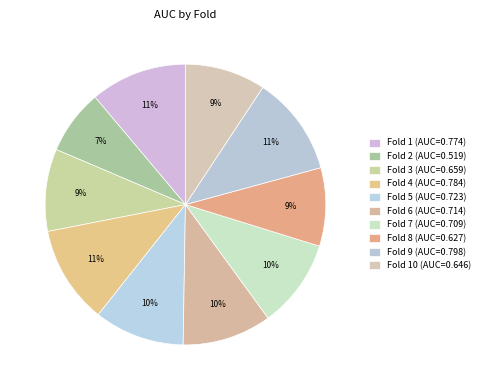

How many segments does this pie chart have?

10